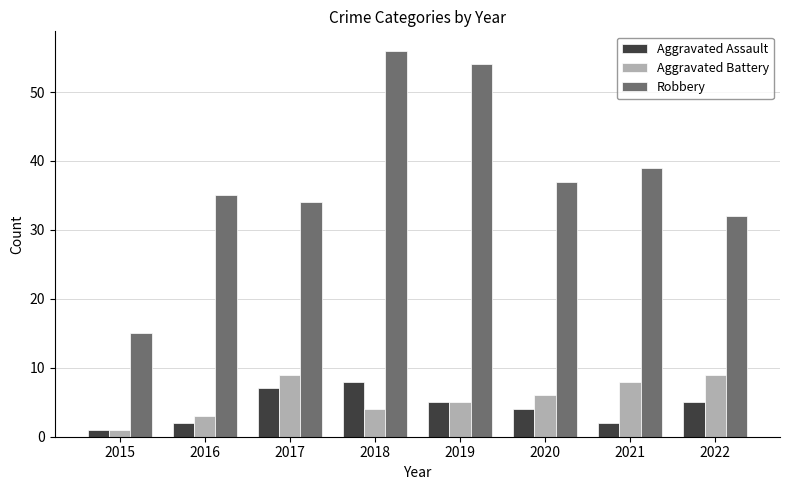

At how many categories does at least one series exceed 24?

7